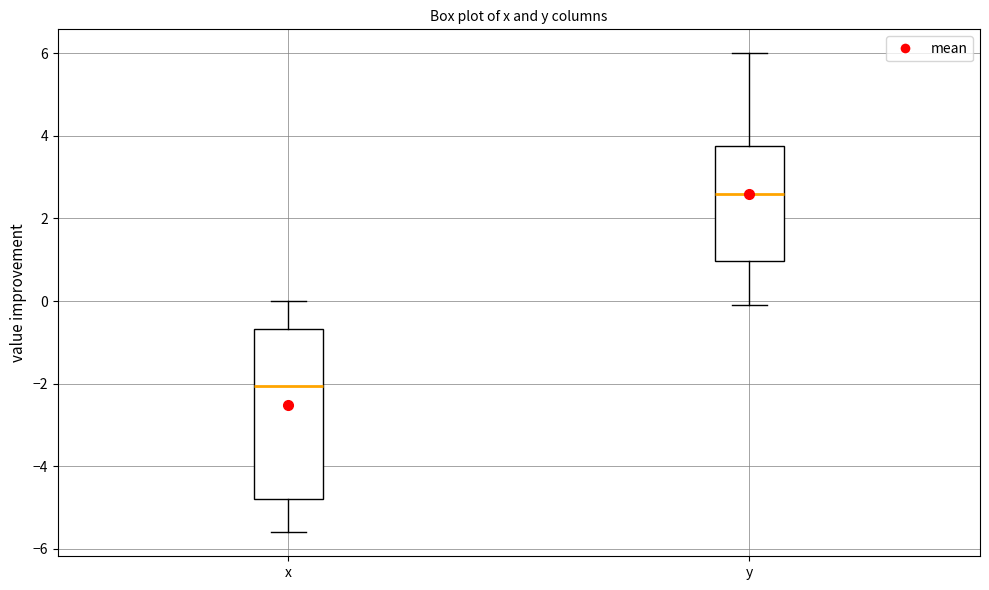

Comparing the boxes themselves (not the whiskers), which one is the tallest?

x